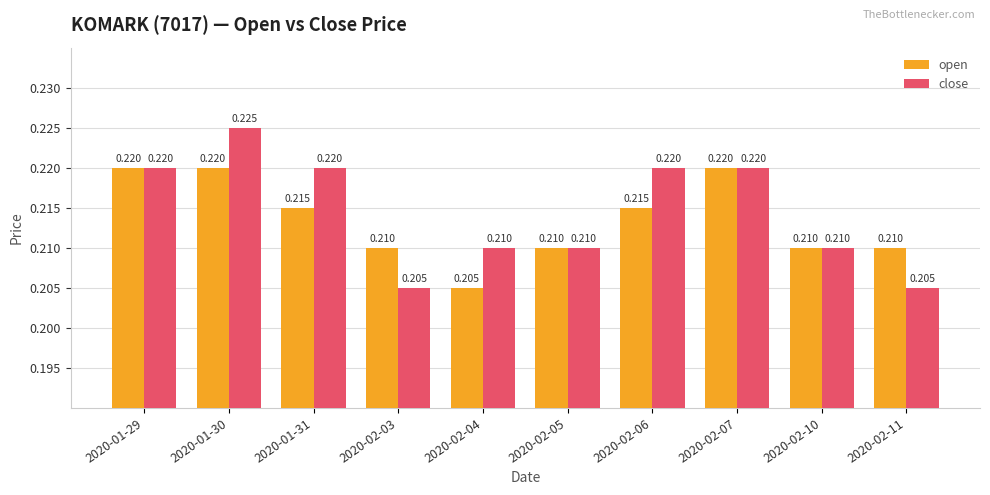

Which series has the largest total across all categories?

close